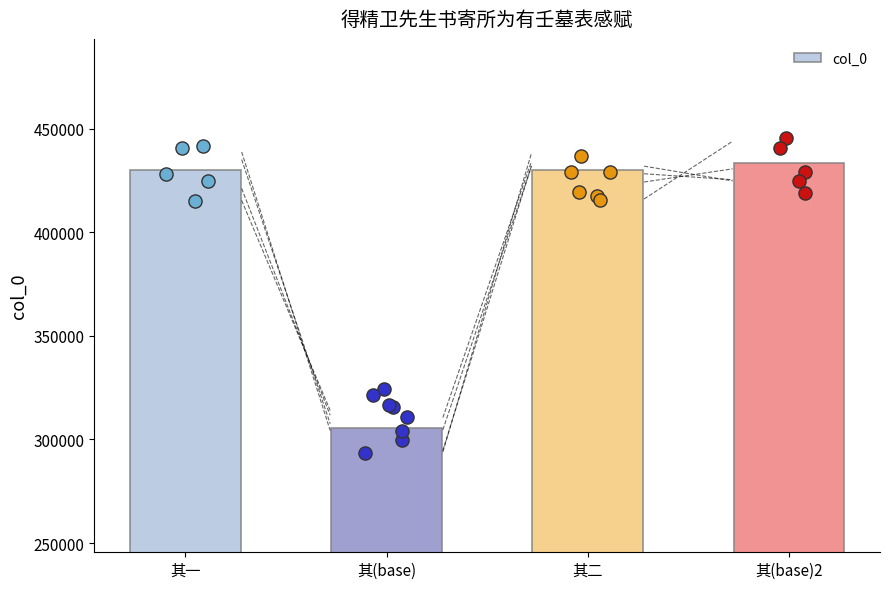

What is the change in value from 其一 to 其二?

+1